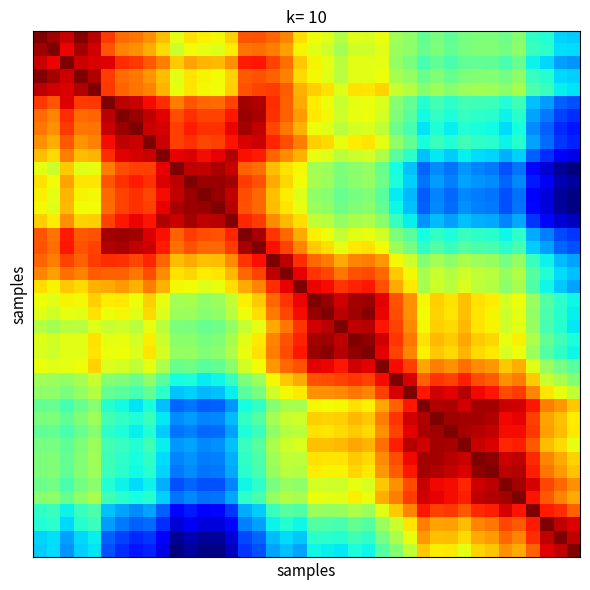

At which category is the sum across all series the highest?

18